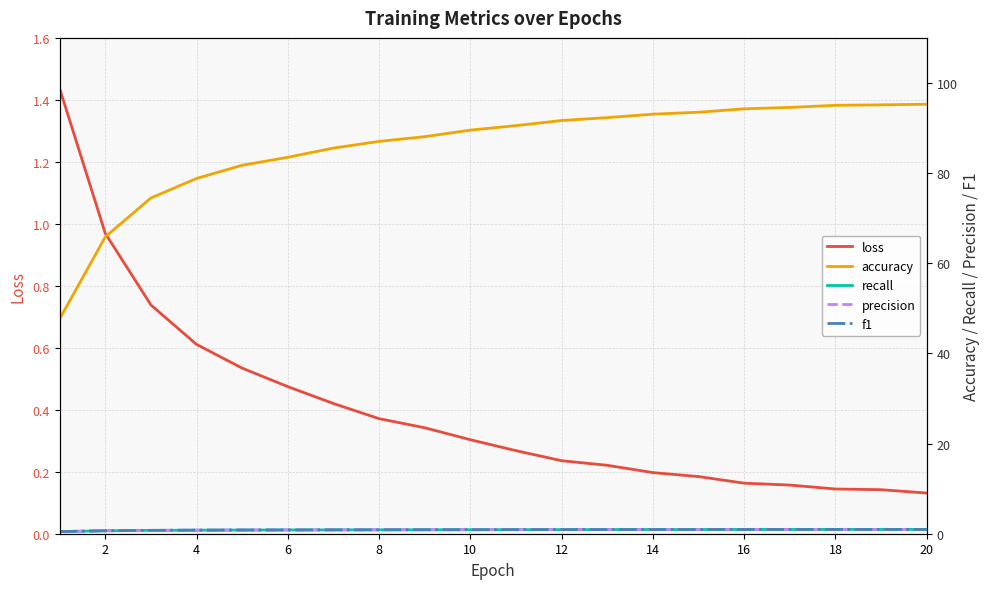

At how many categories does at least one series exceed 74?

18